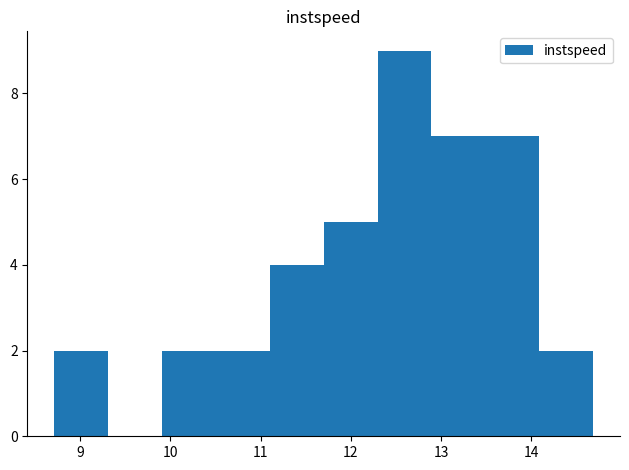

How tall is the bar that spans 13.5 to 14.1 on the x-axis? Neither the bar edges nor the heights are printed on the chart, so give them approximately, as read against the axes.

7